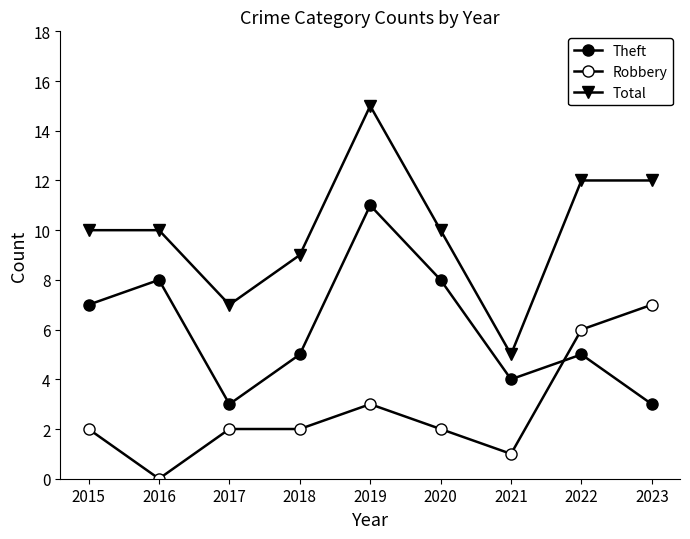

How many categories are shown in the chart?

9